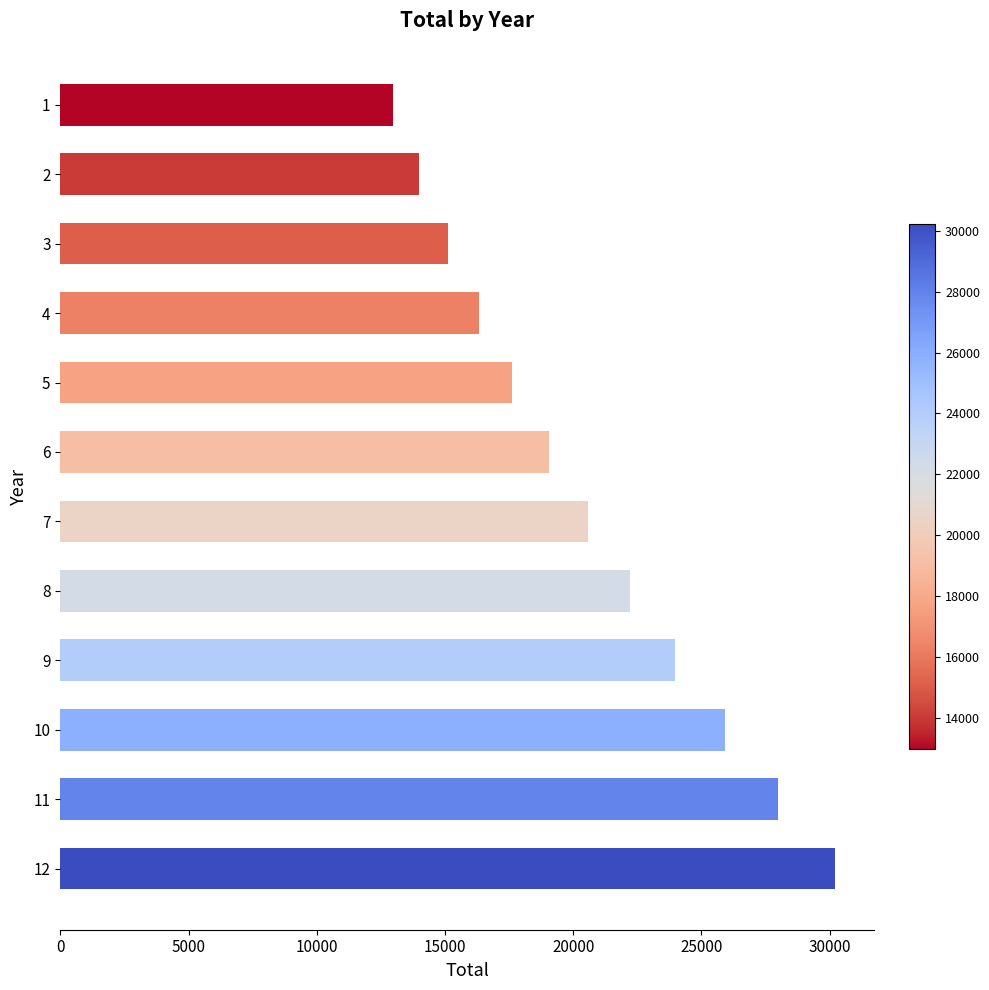

The value at 11 is 42525.7. True or false?

False